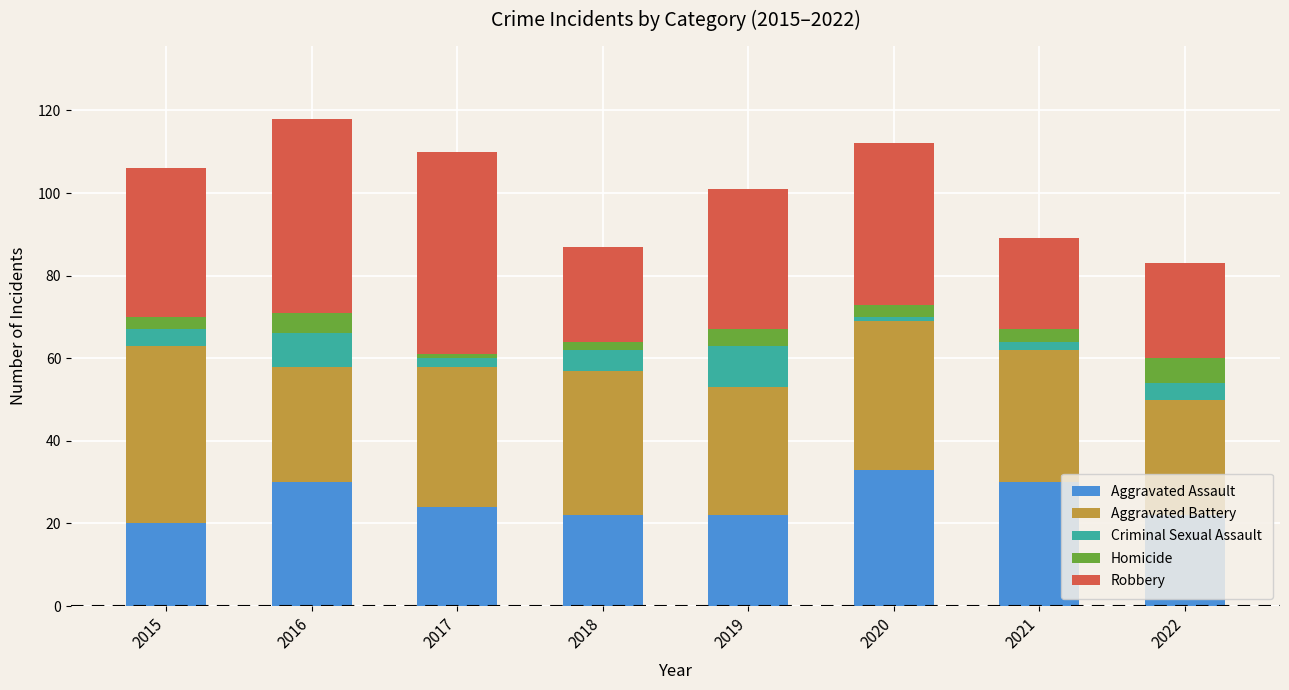

Where is Aggravated Assault nearest to the value 26?

2017